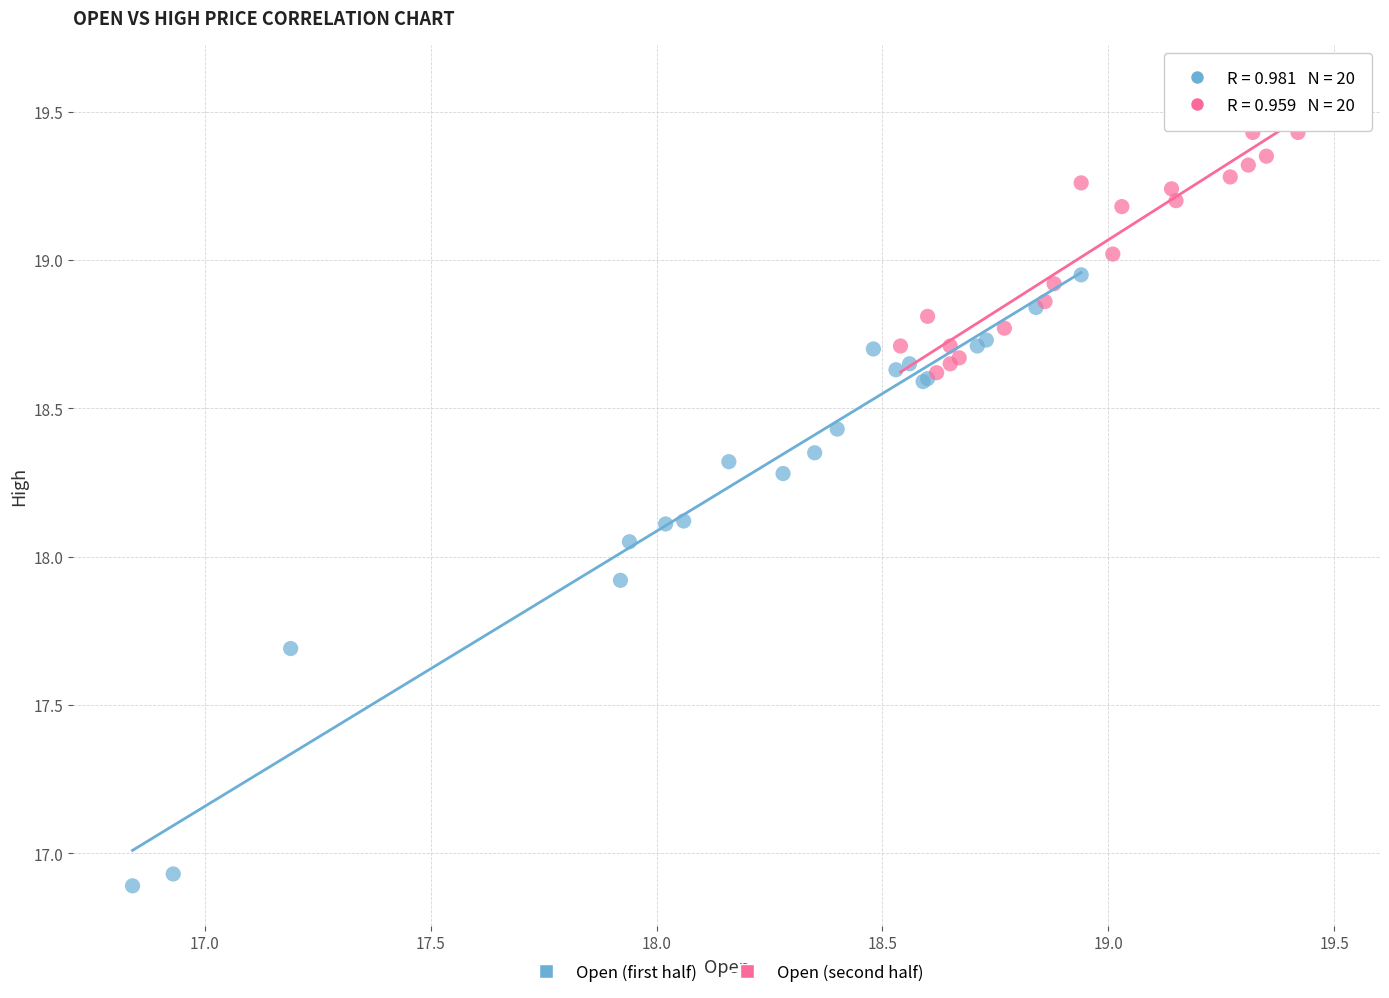

Which series reaches the maximum Y coordinate?

Open (second half)